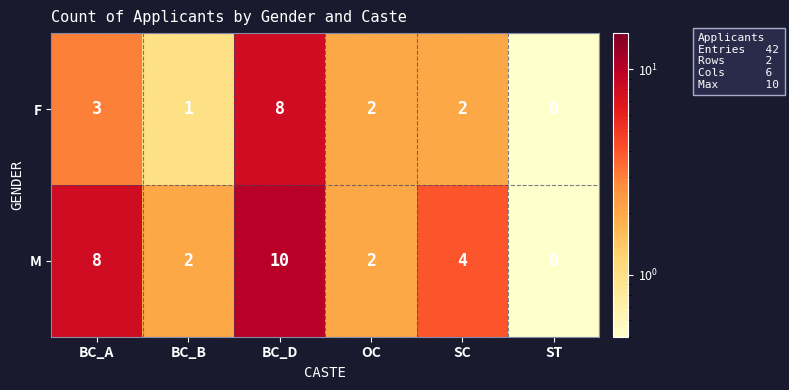

Reading right to left, what are all the values shown in this chart?

F: ST=0	SC=2	OC=2	BC_D=8	BC_B=1	BC_A=3
M: ST=0	SC=4	OC=2	BC_D=10	BC_B=2	BC_A=8